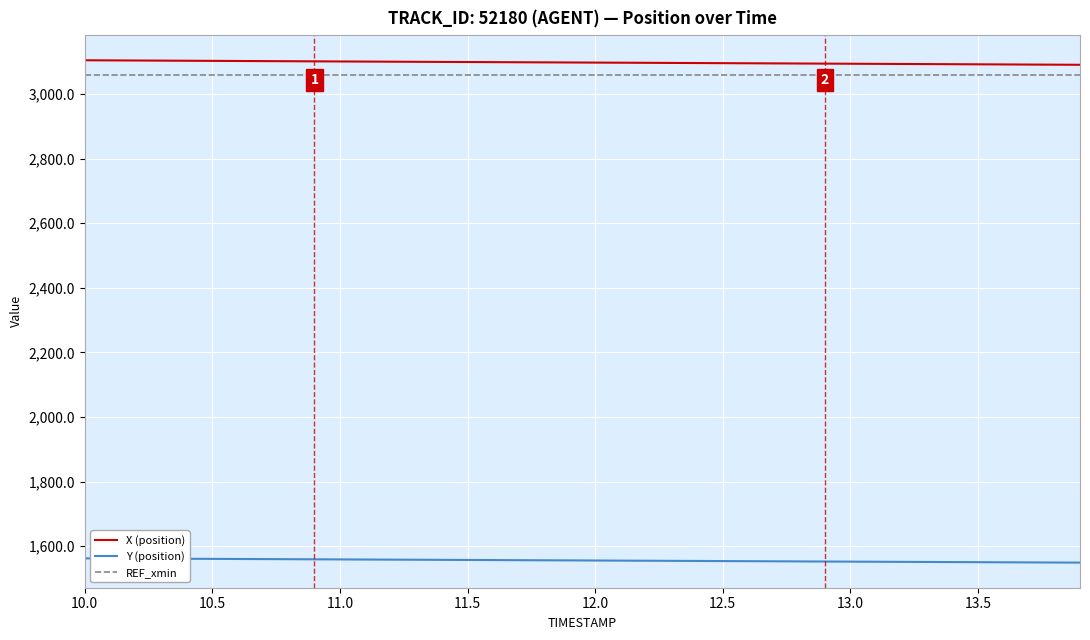

What is the maximum value shown in the chart?

3104.2